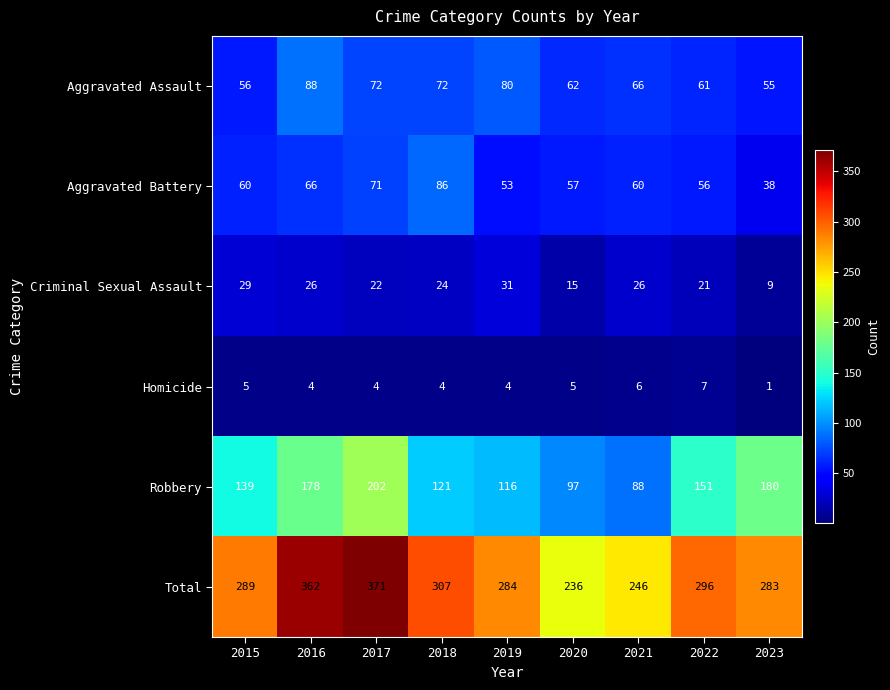

Which series has the largest total across all categories?

Total